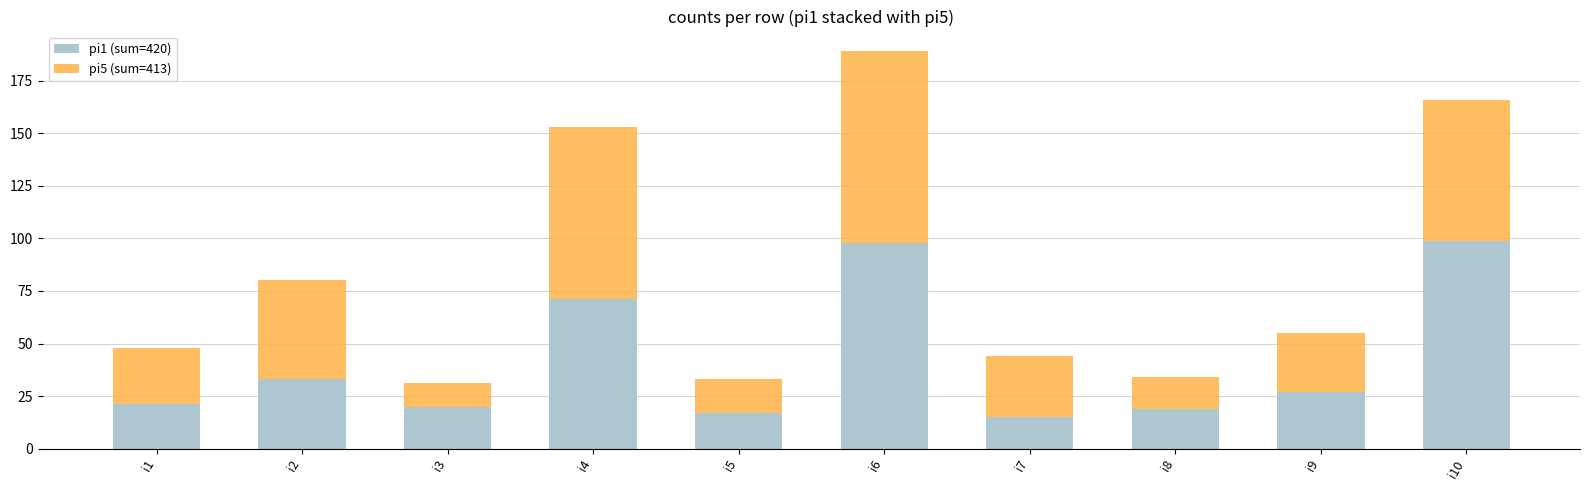

What is the total value across all series at i9?

55